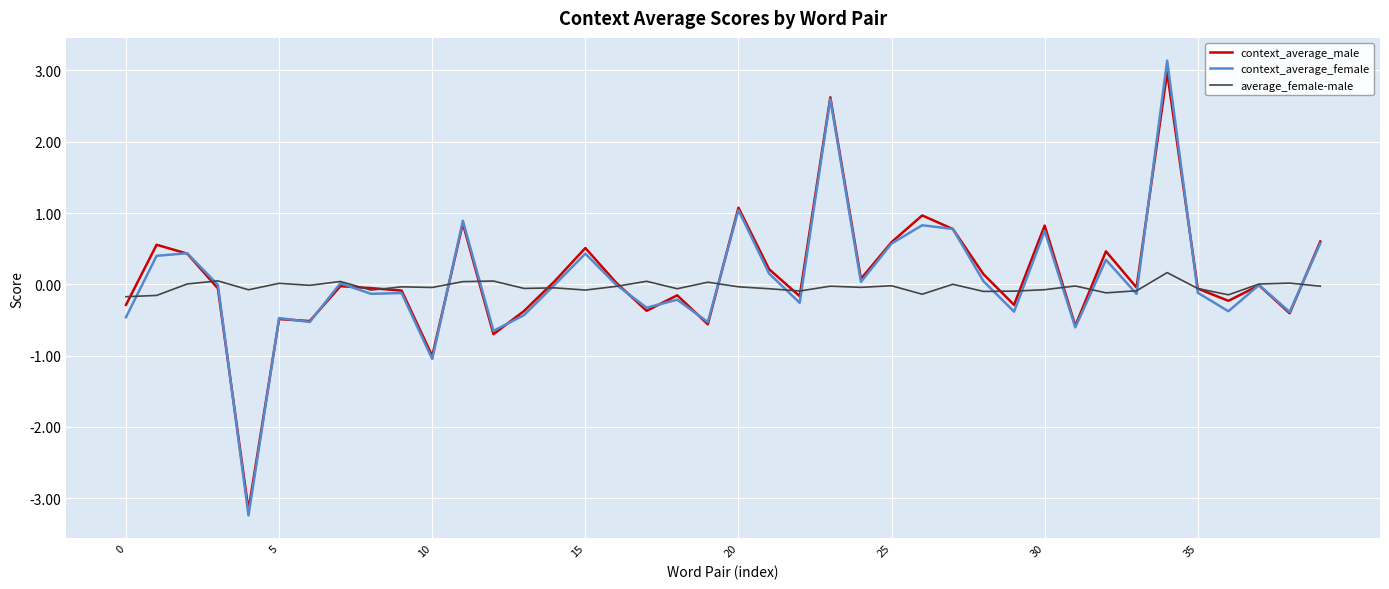

True or false: average_female-male has more than 2 points higher than both neighbors.

True